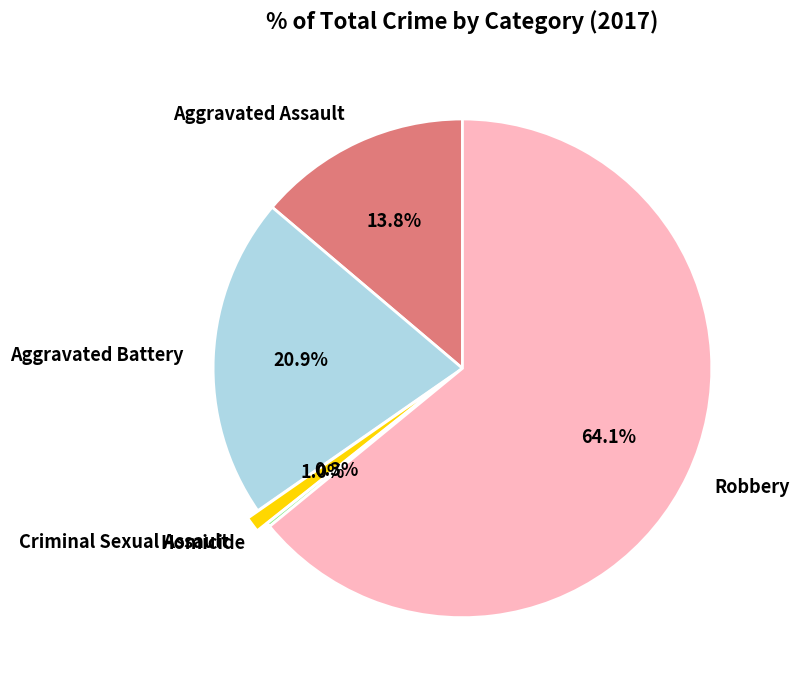

How much of the chart is everything except Aggravated Battery?

79.1%